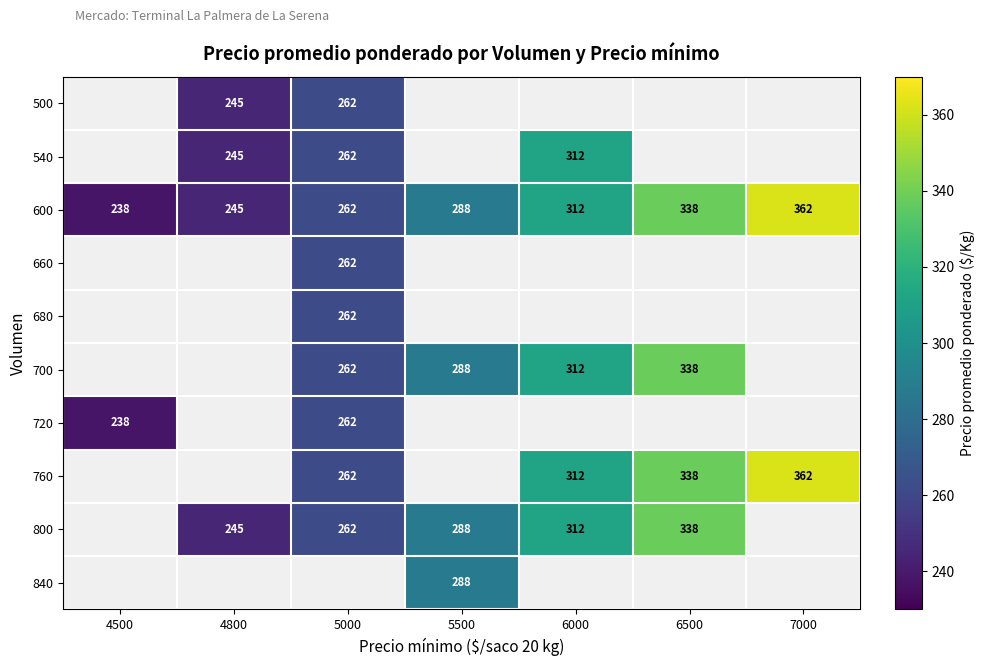

At which label does 600 reach its peak?

7000